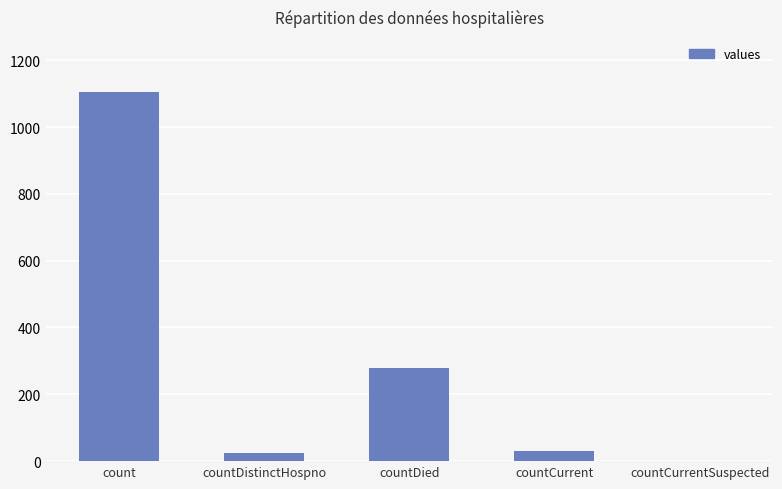

True or false: the data shows 279 at countDied.

True